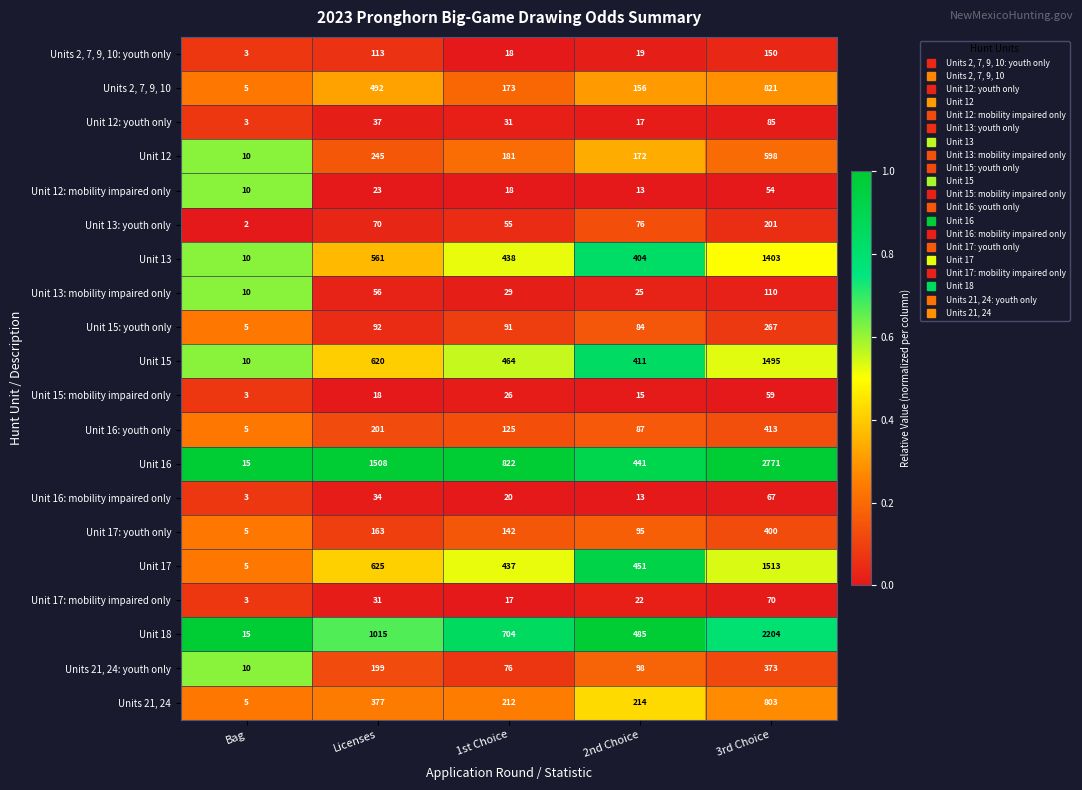

The Unit 15: youth only series shows 129 at Licenses. True or false?

False